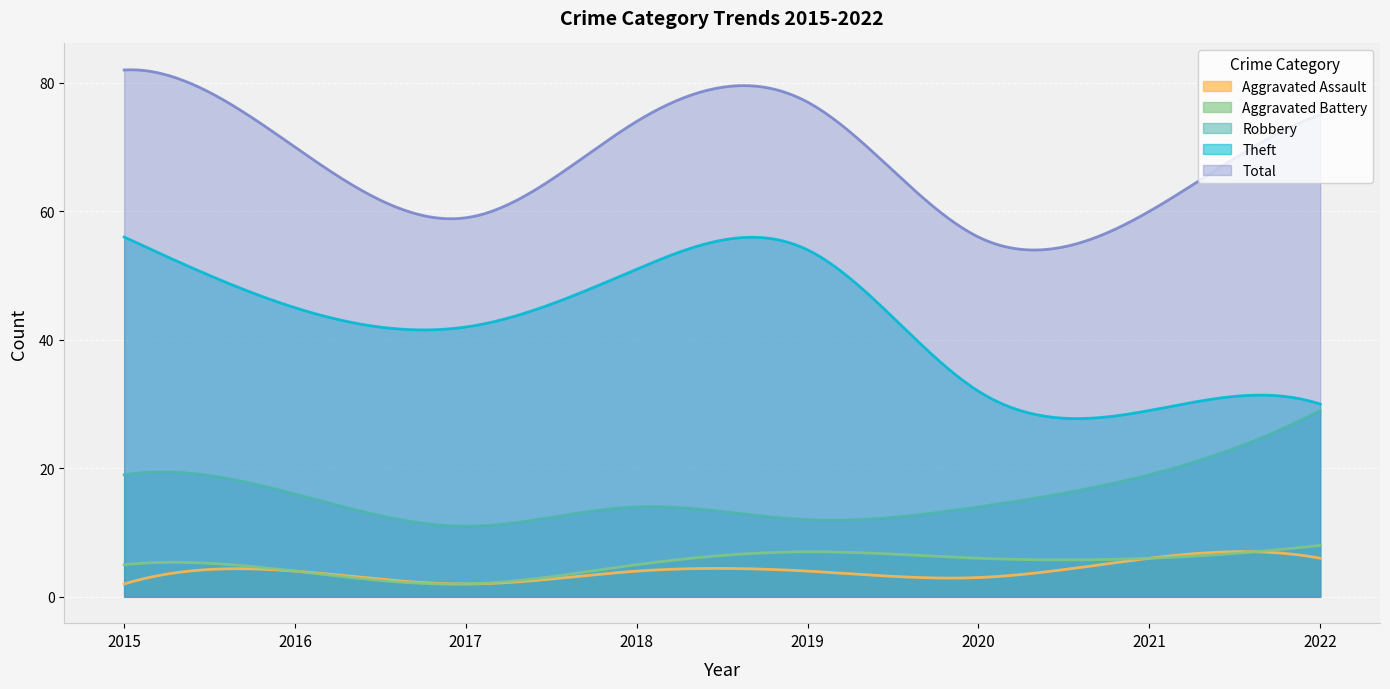

True or false: Robbery and Aggravated Assault cross at least once.

False